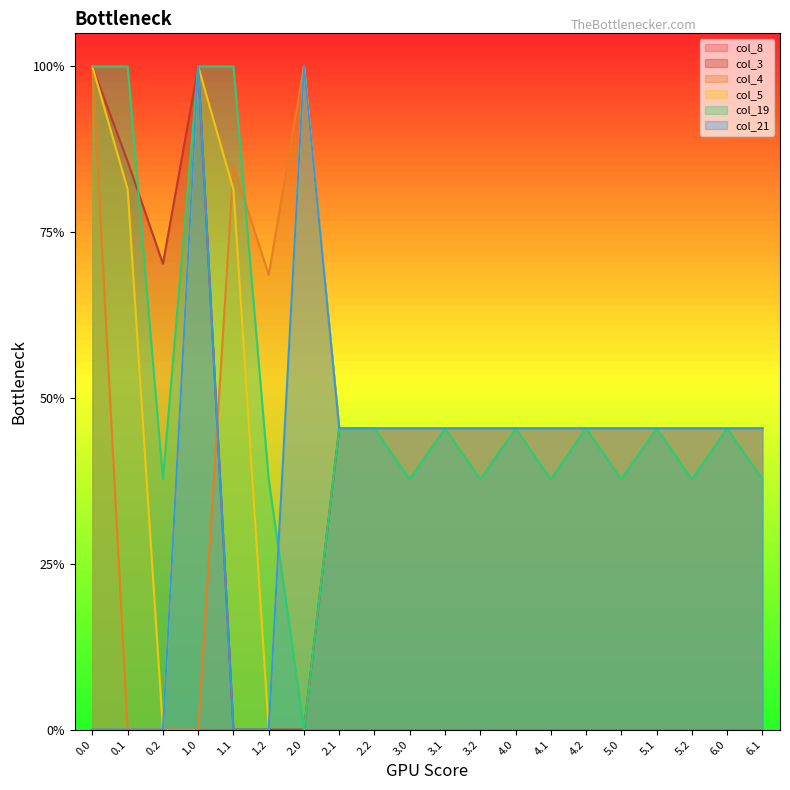

At which category does the chart reach its minimum across all series?

1.1